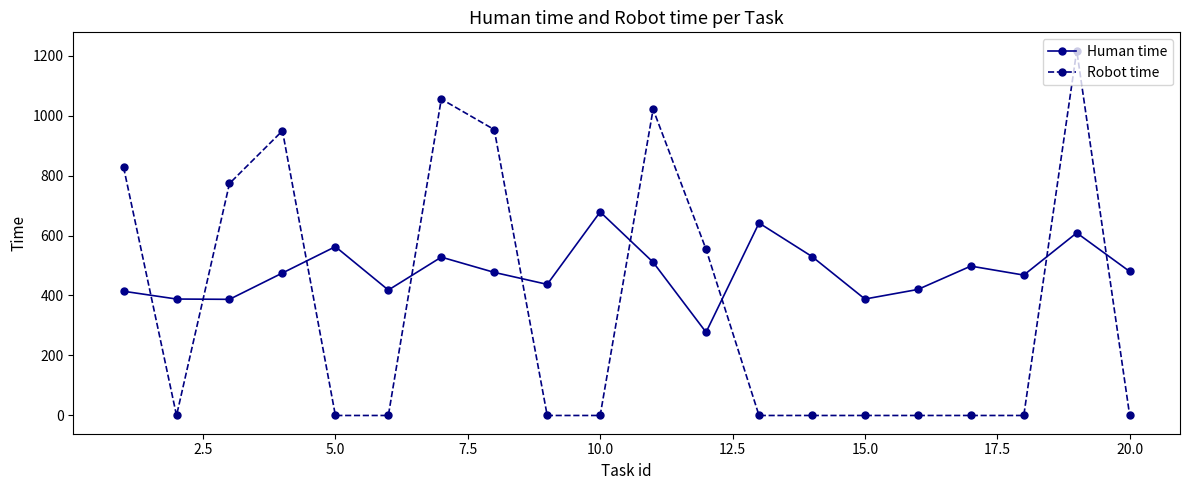

How many values in the Human time series are below 477?

10